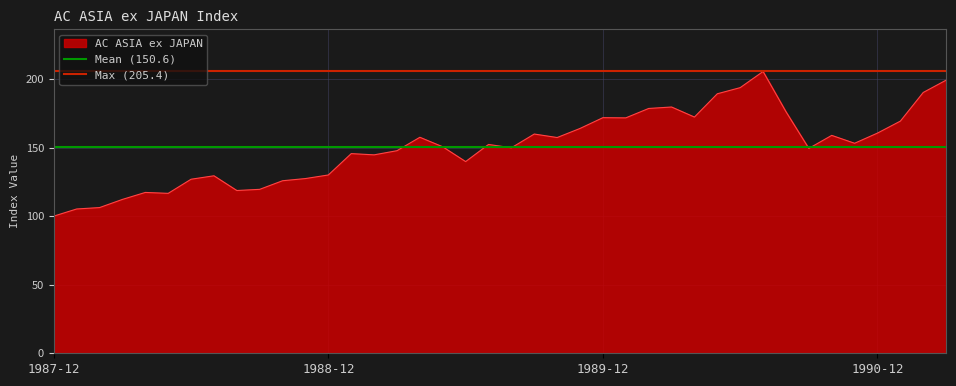

At which label does AC ASIA ex JAPAN reach its minimum?

1987-12